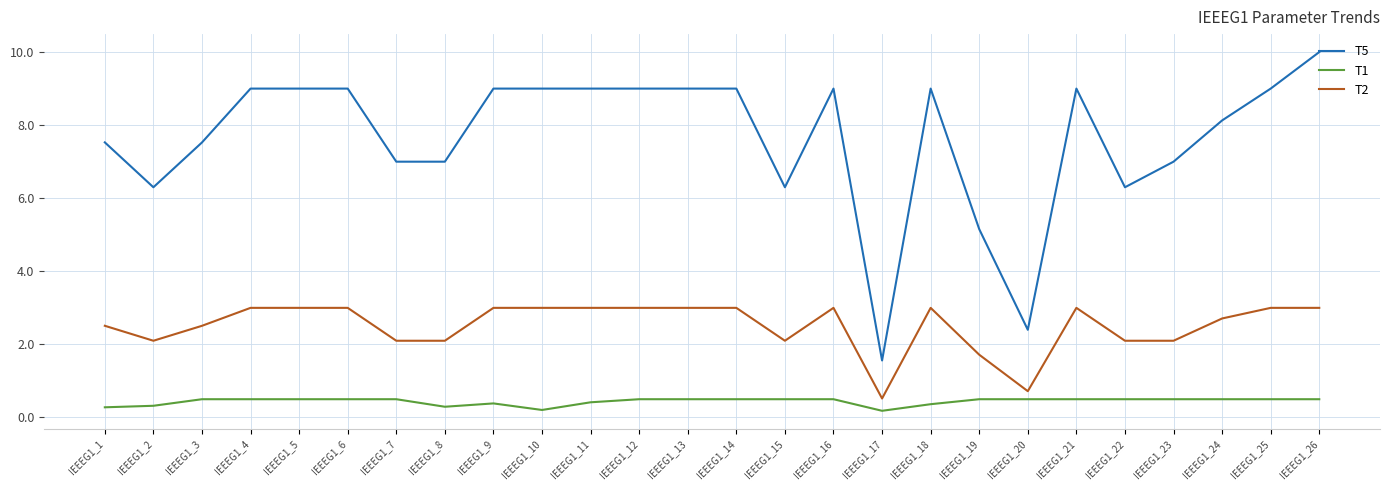

Read the T2 value at IEEEG1_15.

2.1